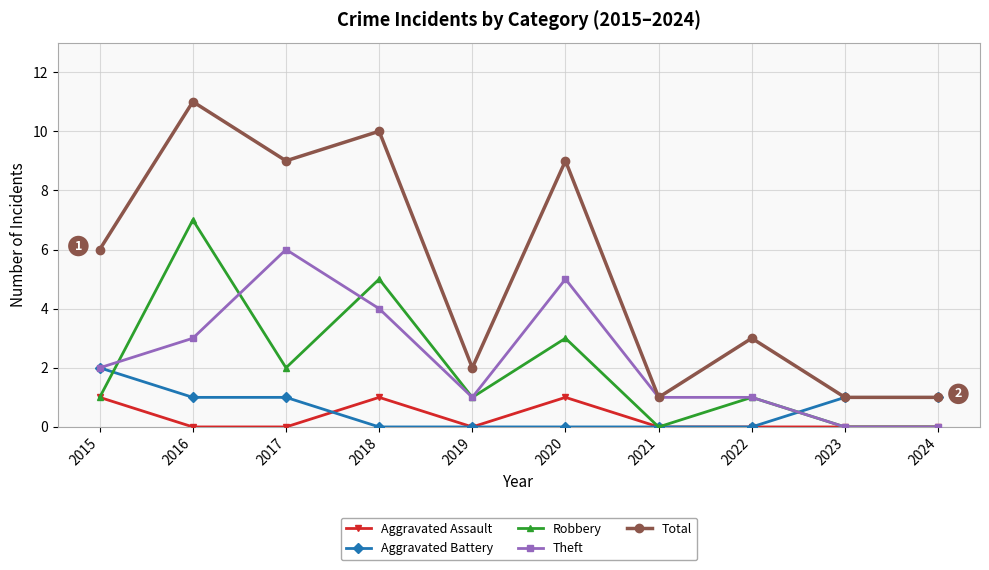

How many Total values are between 1 and 9?

8